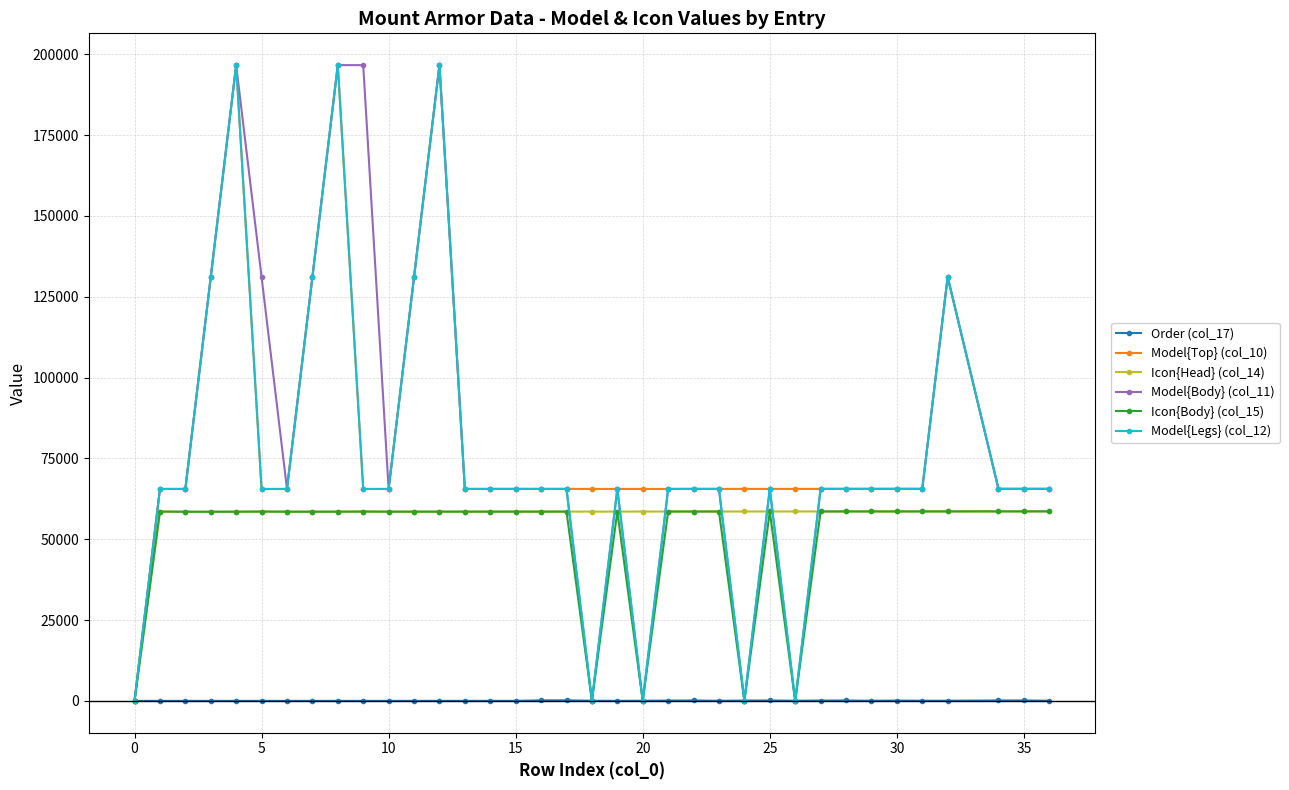

Which series has the largest total across all categories?

Model{Top} (col_10)